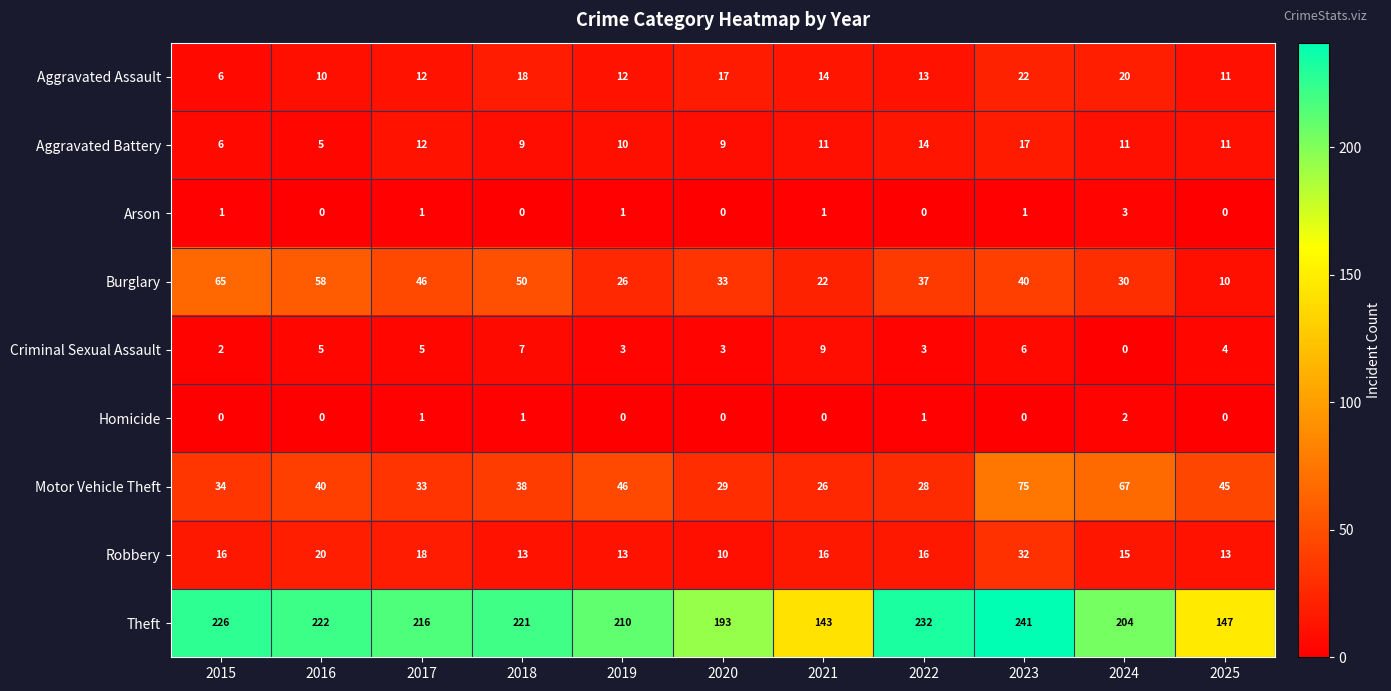

What is the difference between the maximum and minimum values in the Burglary series?

55